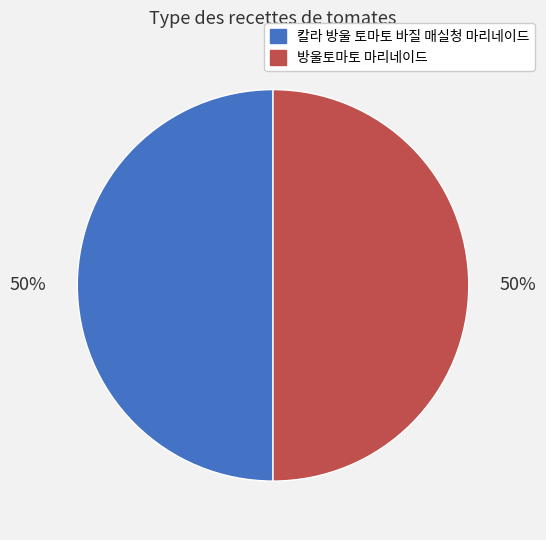

To the nearest percent, what is the combined percentage of 칼라 방울 토마토 바질 매실청 마리네이드 and 방울토마토 마리네이드?

100%